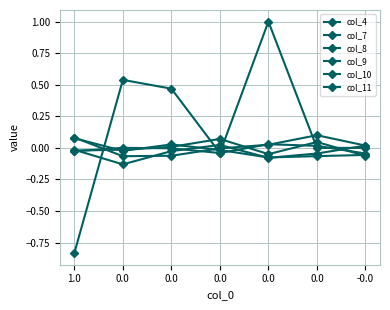

How many series are shown in this chart?

6